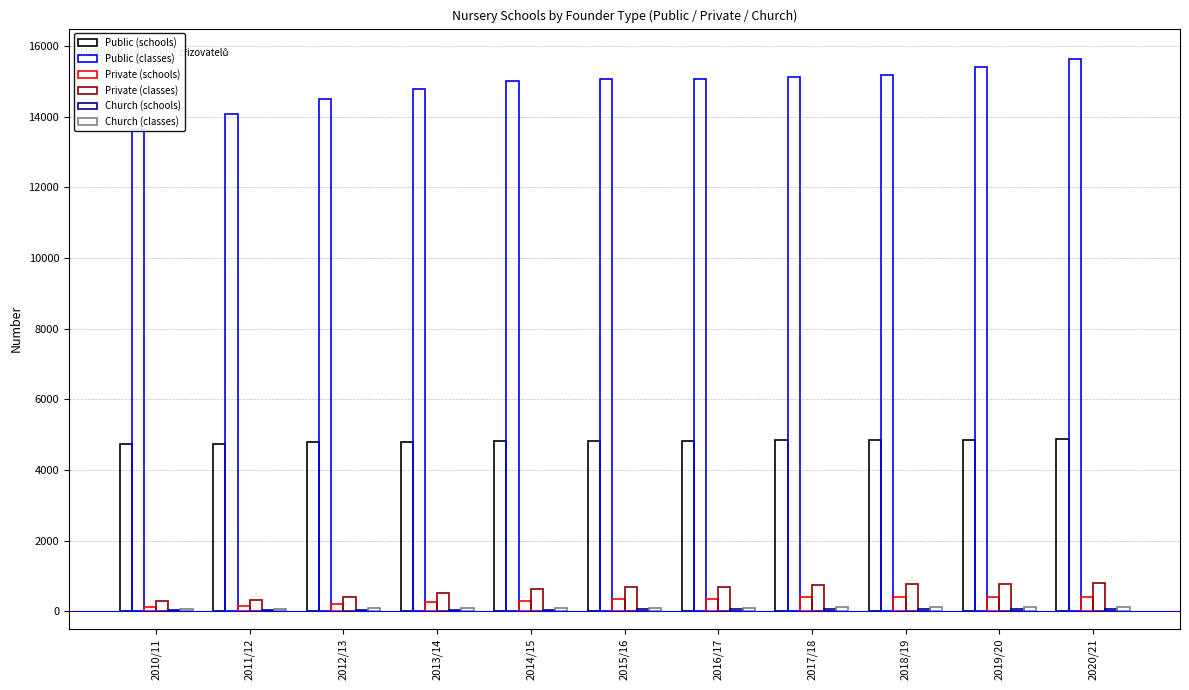

What is the value of the Public (classes) bar at the 1st from the left?

13650